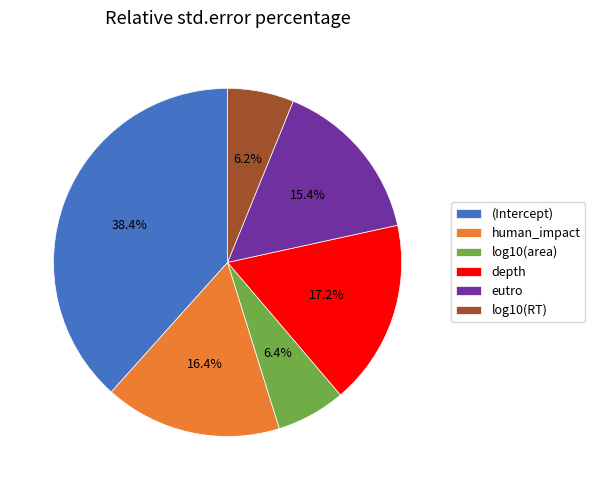

Is it true that log10(area) is 15% of the pie?

False